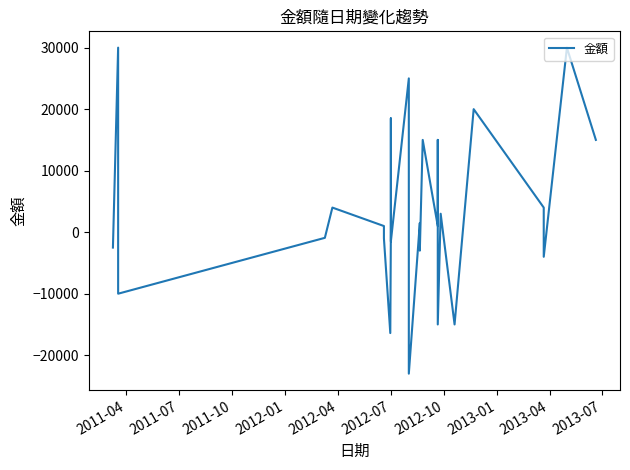

What is the difference between the maximum and minimum values?

53000